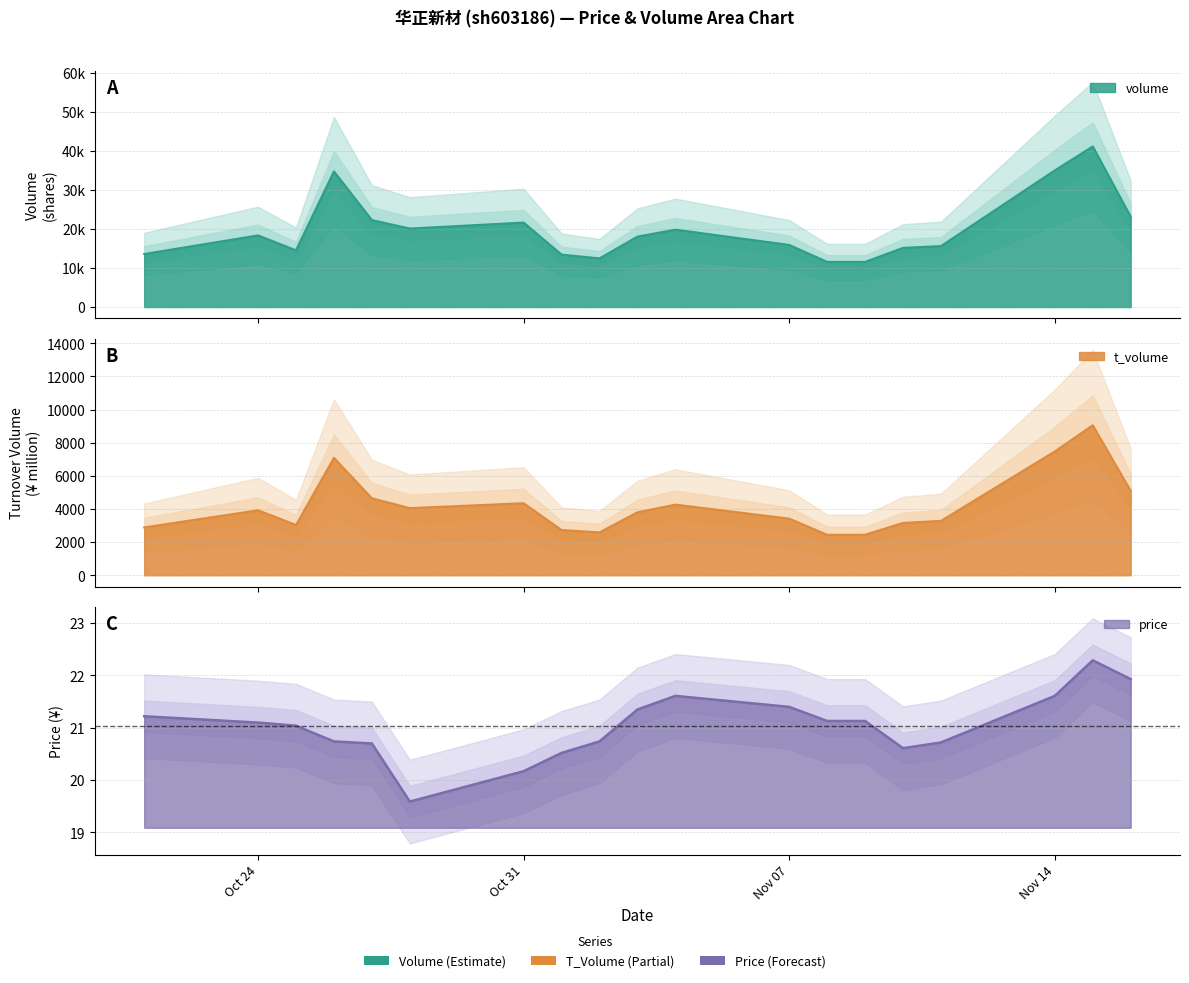

What is the minimum value shown in the chart?

19.6